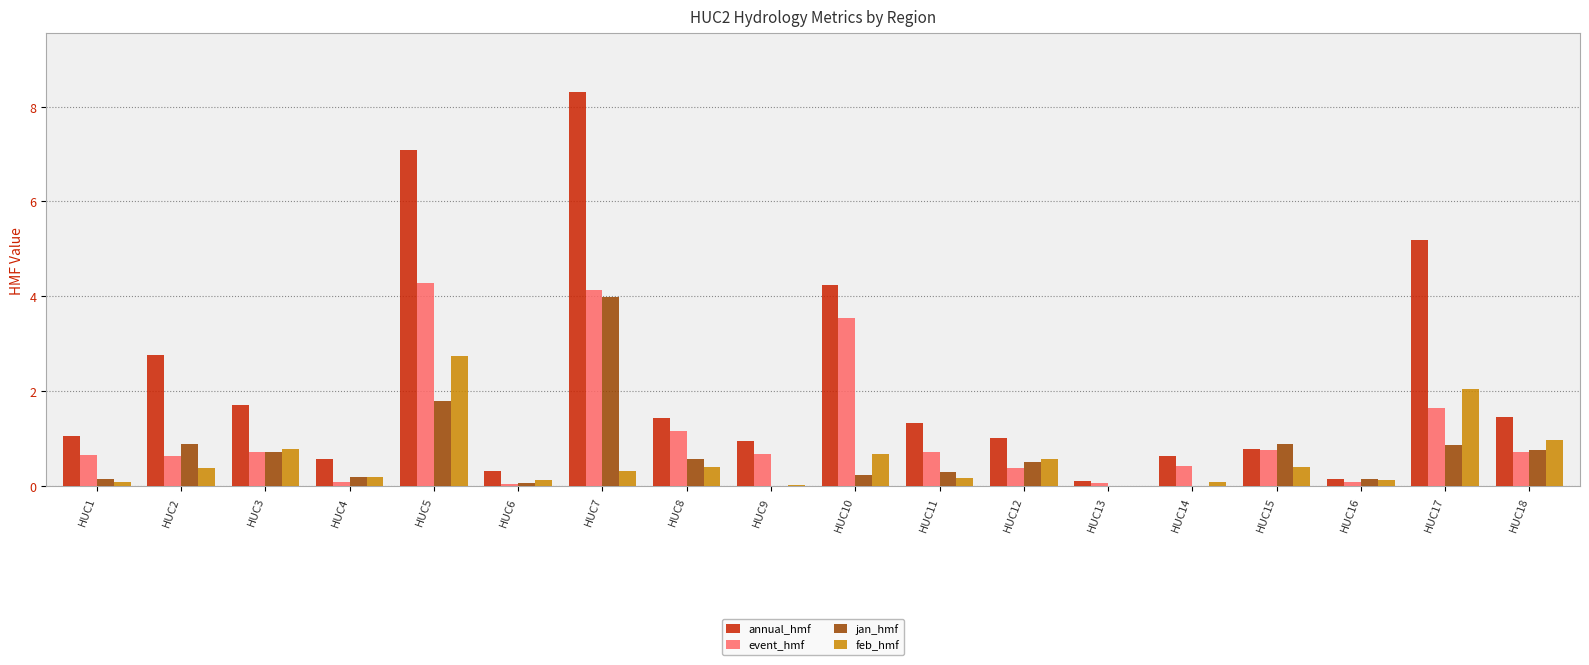

What is the approximate value of jan_hmf at HUC7?

4.0